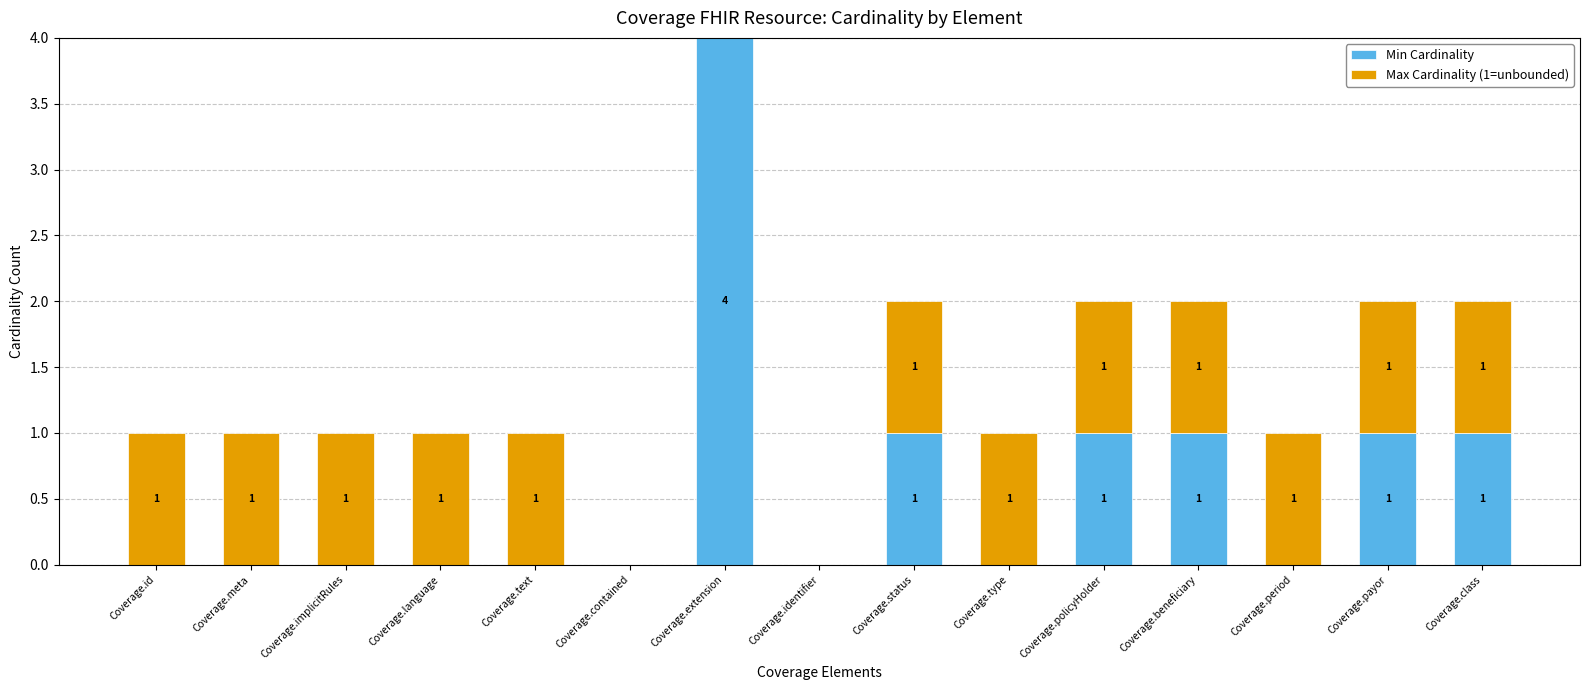

Which category has the highest value in the Min Cardinality series?

Coverage.extension